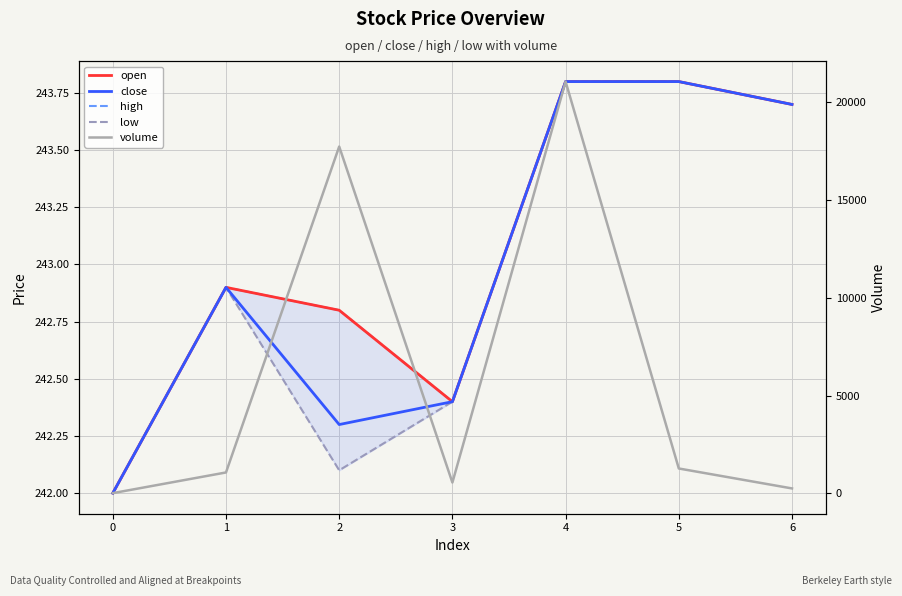

Reading left to right, list all the values displayed in this chart.

open: 242.0	242.9	242.8	242.4	243.8	243.8	243.7
close: 242.0	242.9	242.3	242.4	243.8	243.8	243.7
high: 242.0	242.9	242.8	242.4	243.8	243.8	243.7
low: 242.0	242.9	242.1	242.4	243.8	243.8	243.7
volume: 17.3	1075.3	17744.2	560.0	21067.3	1277.9	258.0